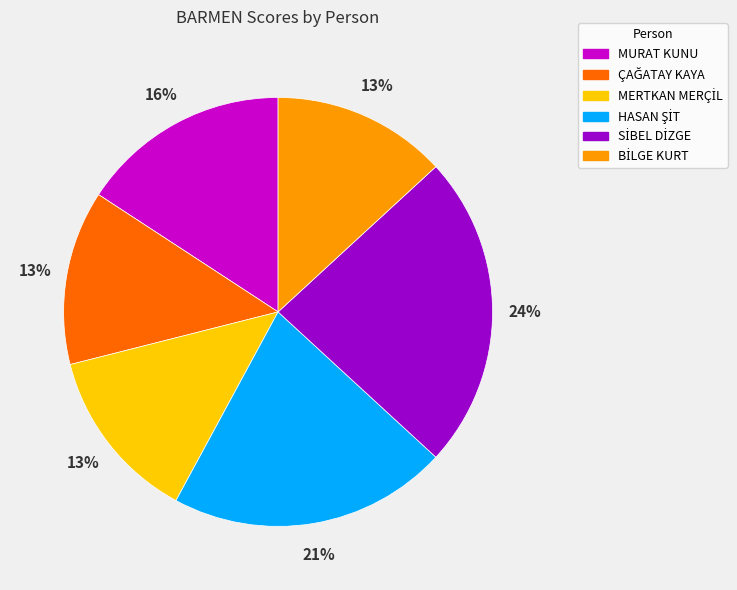

How many segments does this pie chart have?

6